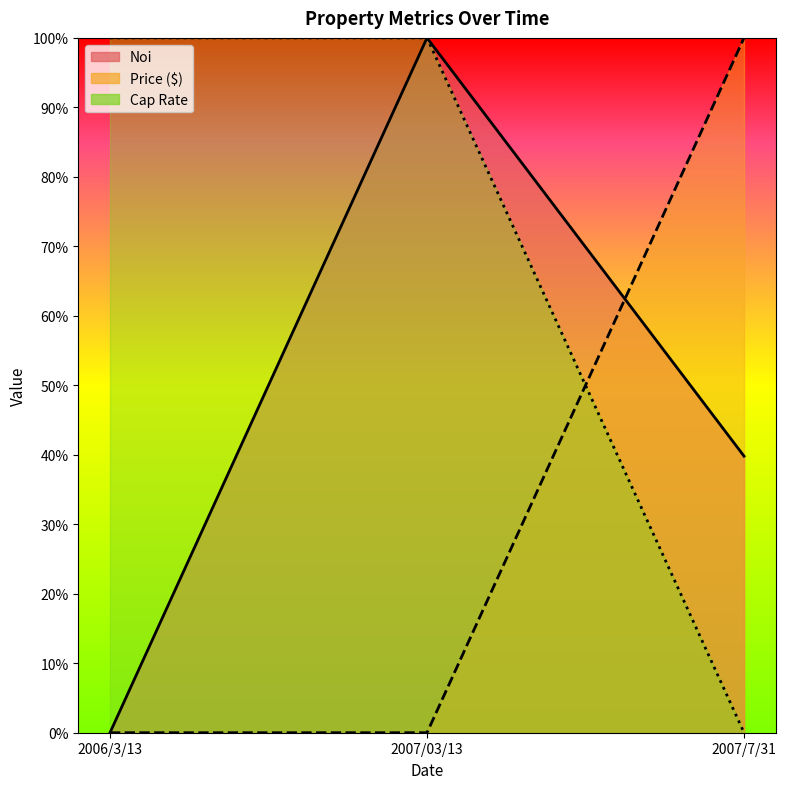

Which category has the lowest value across all series?

2006/3/13